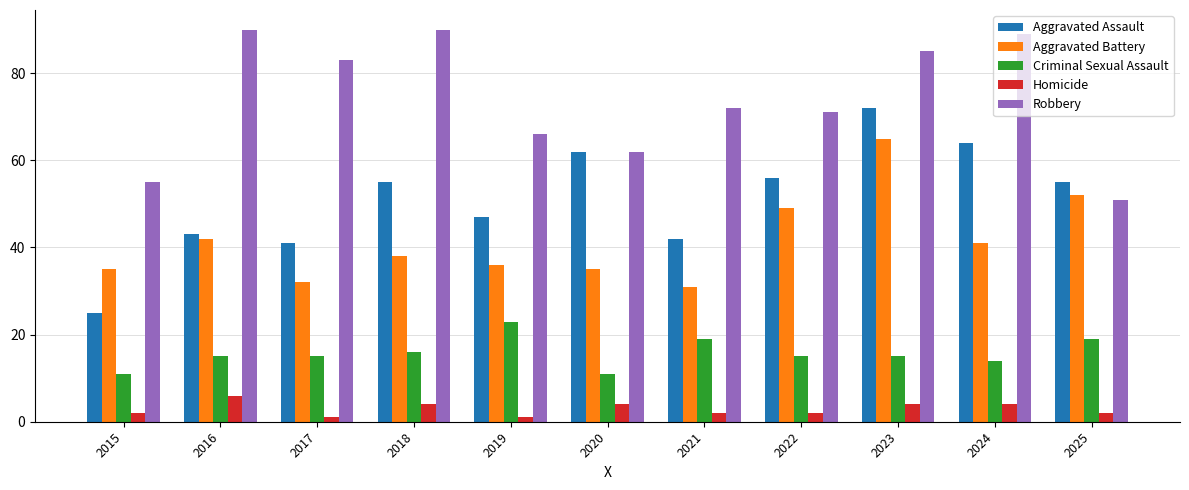

What is the approximate value of Criminal Sexual Assault at 2015?

11